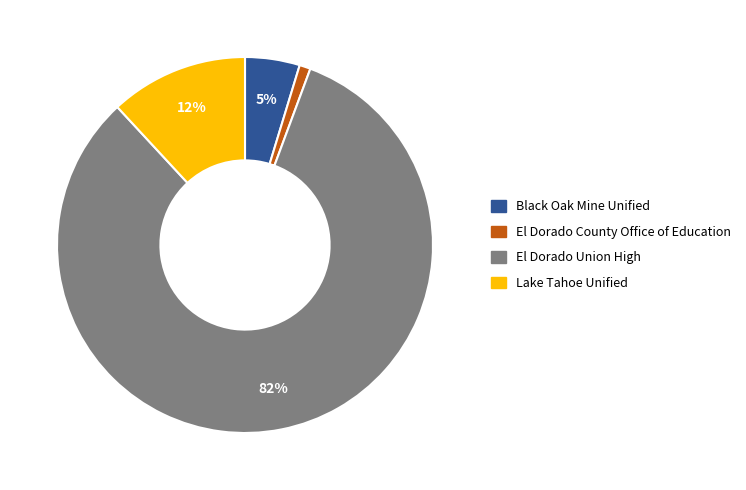

True or false: Black Oak Mine Unified accounts for 5% of the total.

True